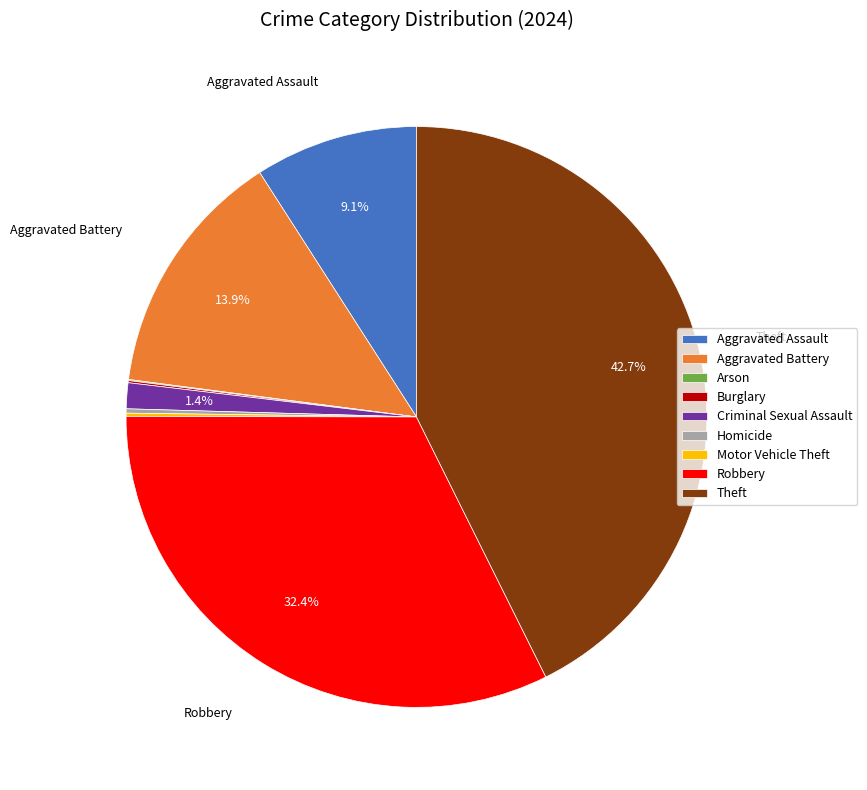

Which slice is the largest?

Theft